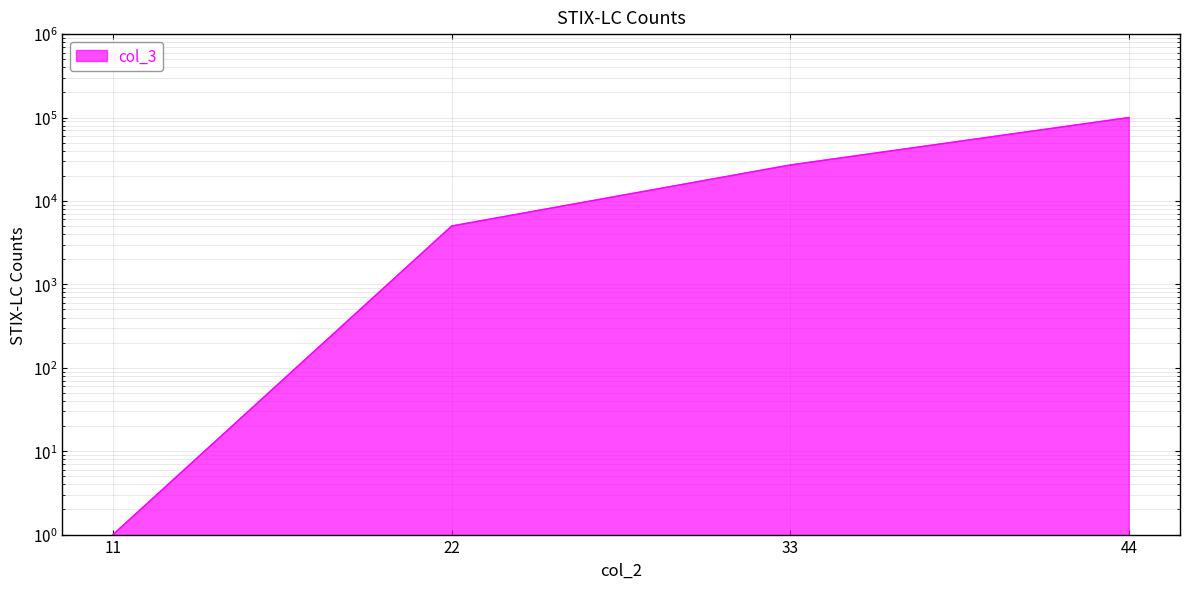

Reading left to right, list all the values displayed in this chart.

1	5005	27000	100000